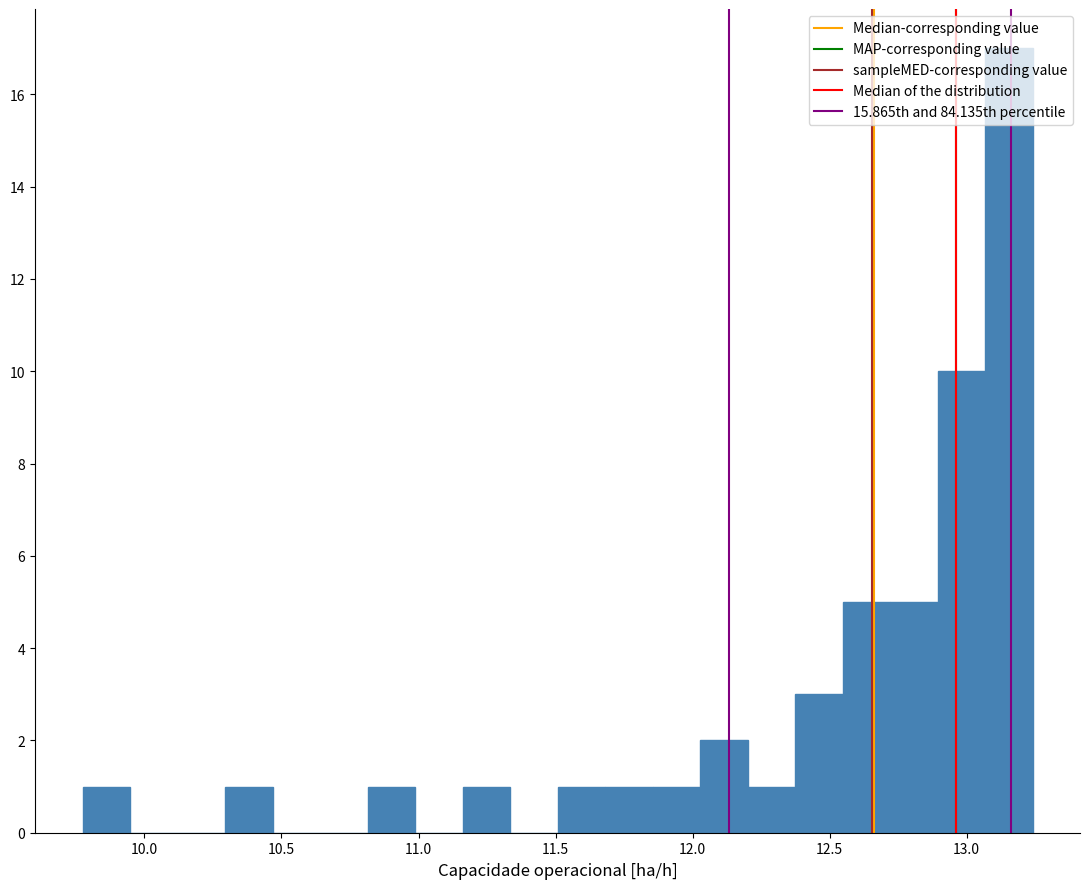

Read against the x-axis, roughly where is the centre of the tallest bar?

13.15